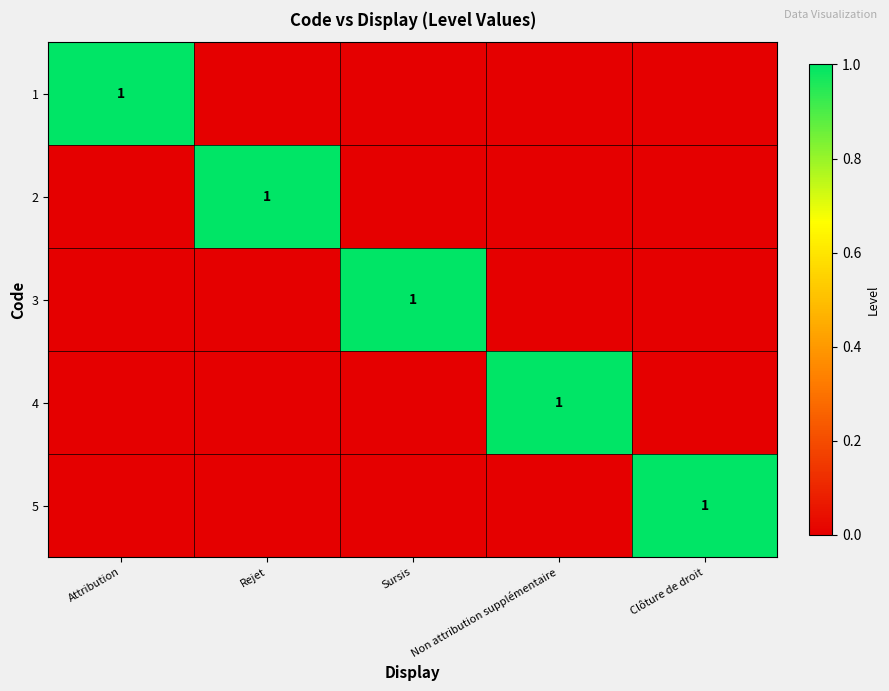

What is the spread (max minus min) of values at Attribution?

1